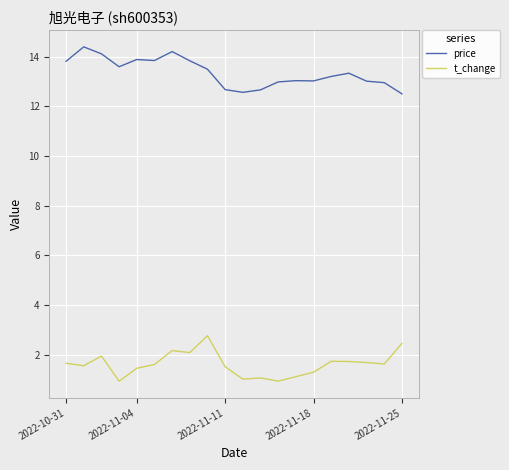

What is the difference between the maximum and minimum values in the price series?

1.9